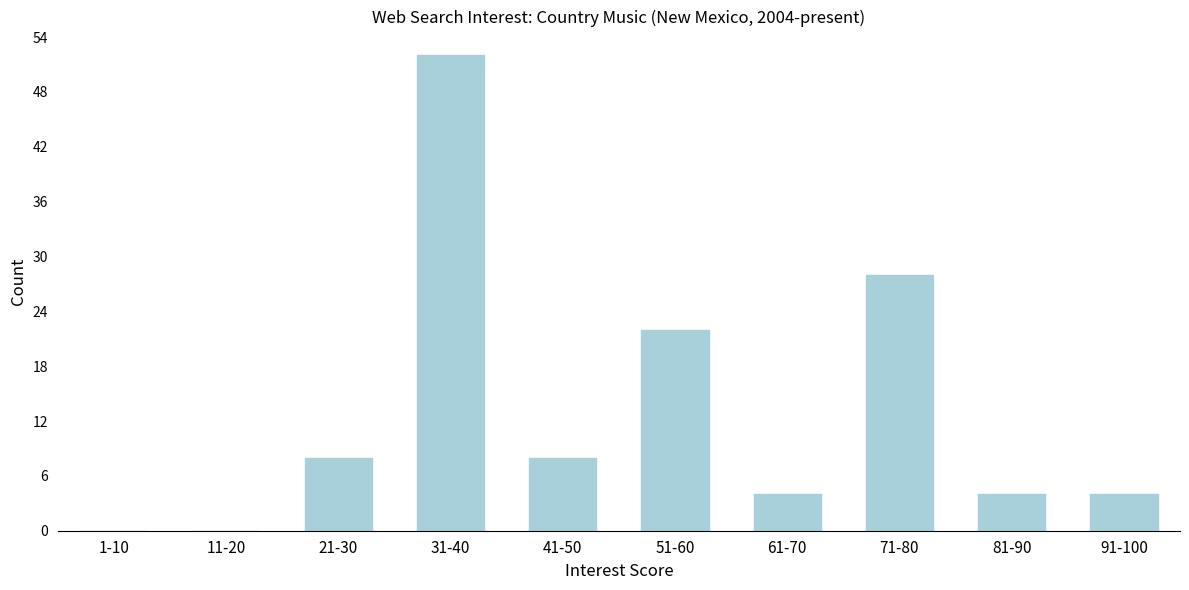

Reading right to left, list all the values displayed in this chart.

91-100=4	81-90=4	71-80=28	61-70=4	51-60=22	41-50=8	31-40=52	21-30=8	11-20=0	1-10=0